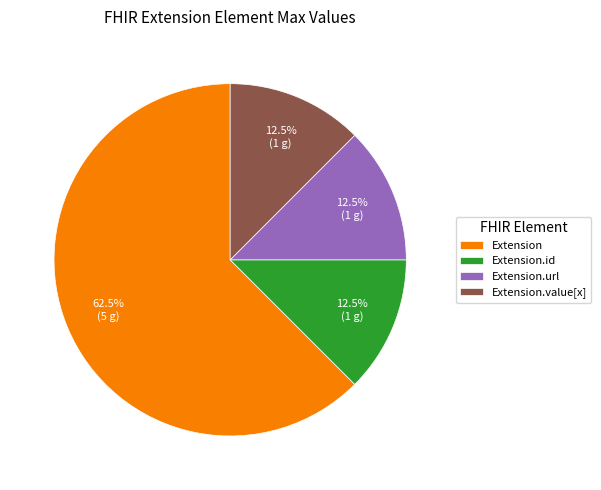

To the nearest percent, what is the difference between the largest and smallest slice percentages?

50%